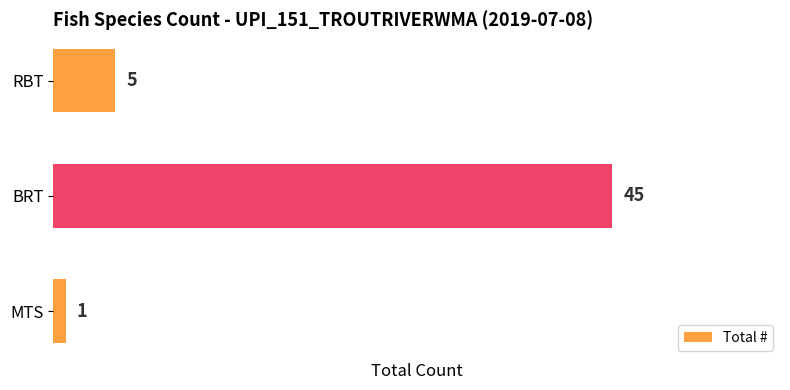

True or false: the data shows 45 at BRT.

True